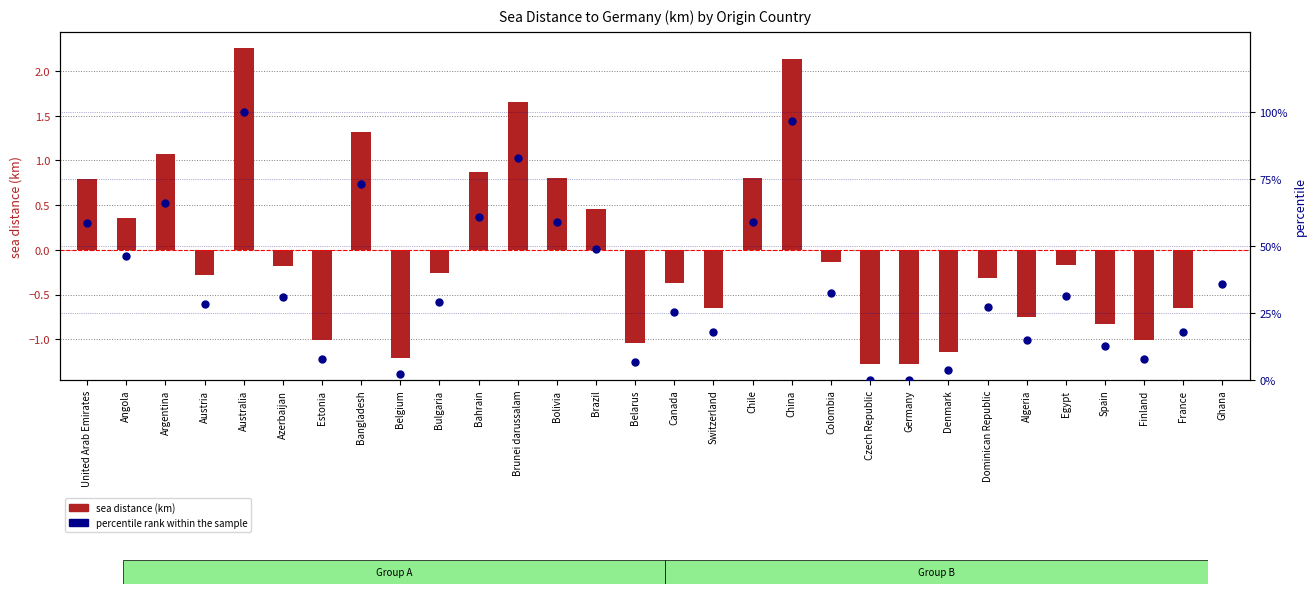

Is the value of sea distance (km) at Bahrain greater than the value of percentile rank within the sample at Germany?

Yes